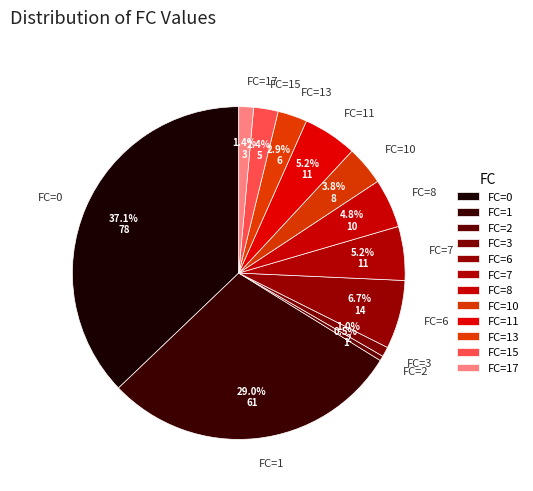

What percentage is the FC=1 slice, to the nearest percent?

29%